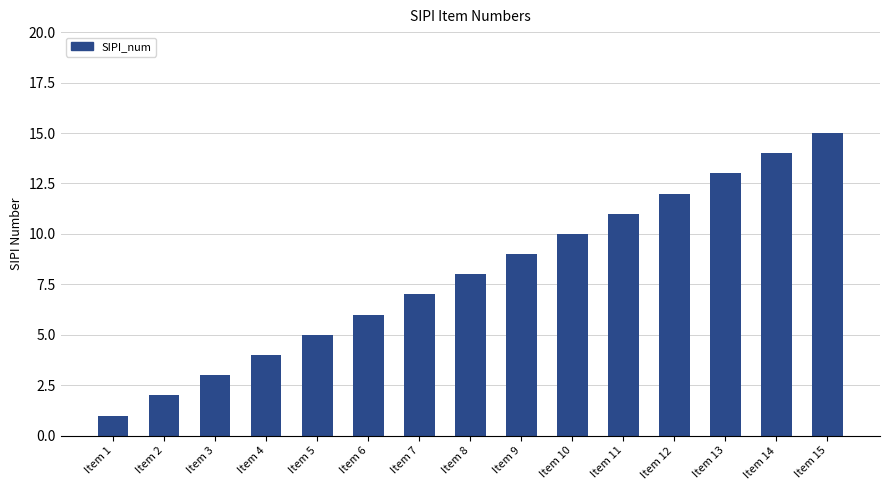

Reading right to left, extract all data points from this chart.

Item 15=15	Item 14=14	Item 13=13	Item 12=12	Item 11=11	Item 10=10	Item 9=9	Item 8=8	Item 7=7	Item 6=6	Item 5=5	Item 4=4	Item 3=3	Item 2=2	Item 1=1